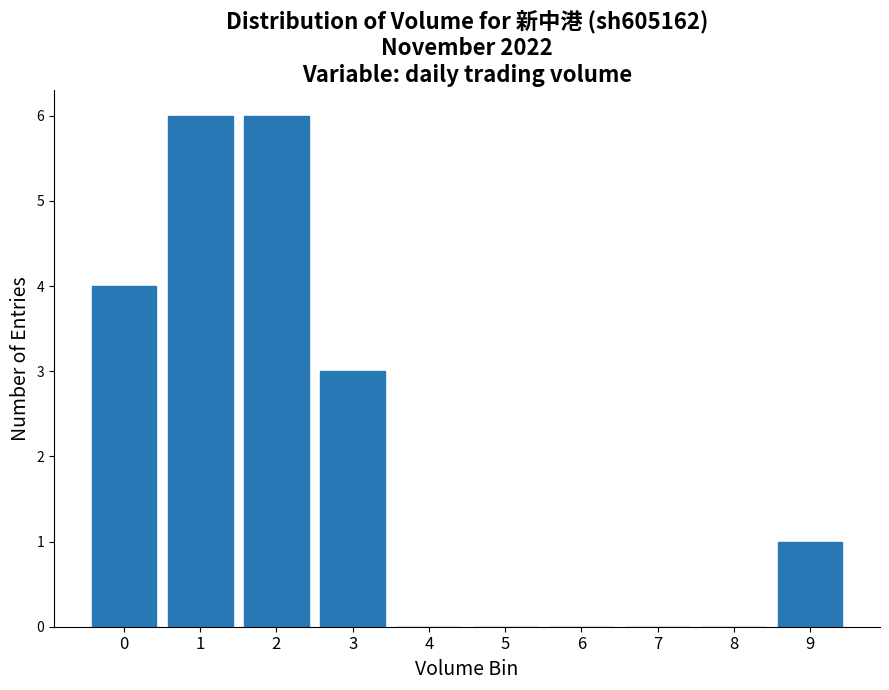

Reading right to left, list all the values displayed in this chart.

9=1	8=0	7=0	6=0	5=0	4=0	3=3	2=6	1=6	0=4